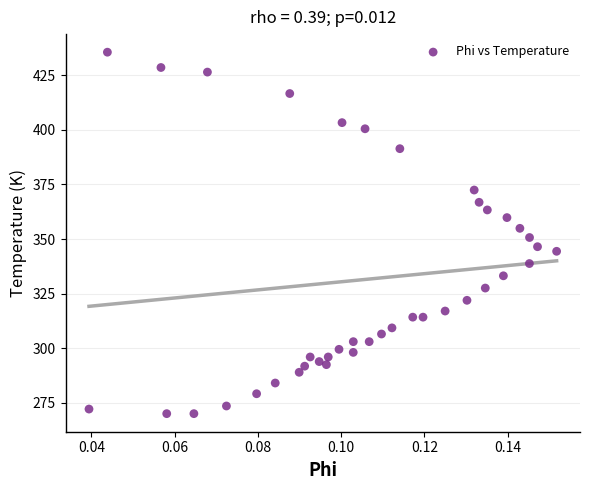

What is the range of Y values (max minus min)?

165.4